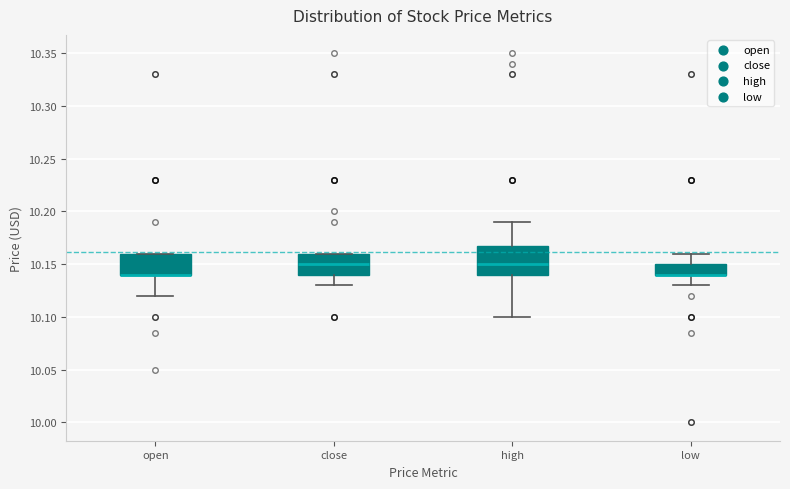

Reading left to right, read every box against the y-axis: the position of its median line, the range the box covers, and the ends of its whiskers. The values are not printed on the chart, so give them approximately, as read against the axis.

open: median 10.140 (drawn on the box's lower edge), box 10.140 to 10.160, whiskers 10.120 to 10.160
close: median 10.150, box 10.140 to 10.160, whiskers 10.130 to 10.160
high: median 10.150, box 10.140 to 10.165, whiskers 10.100 to 10.190
low: median 10.140 (drawn on the box's lower edge), box 10.140 to 10.150, whiskers 10.130 to 10.160